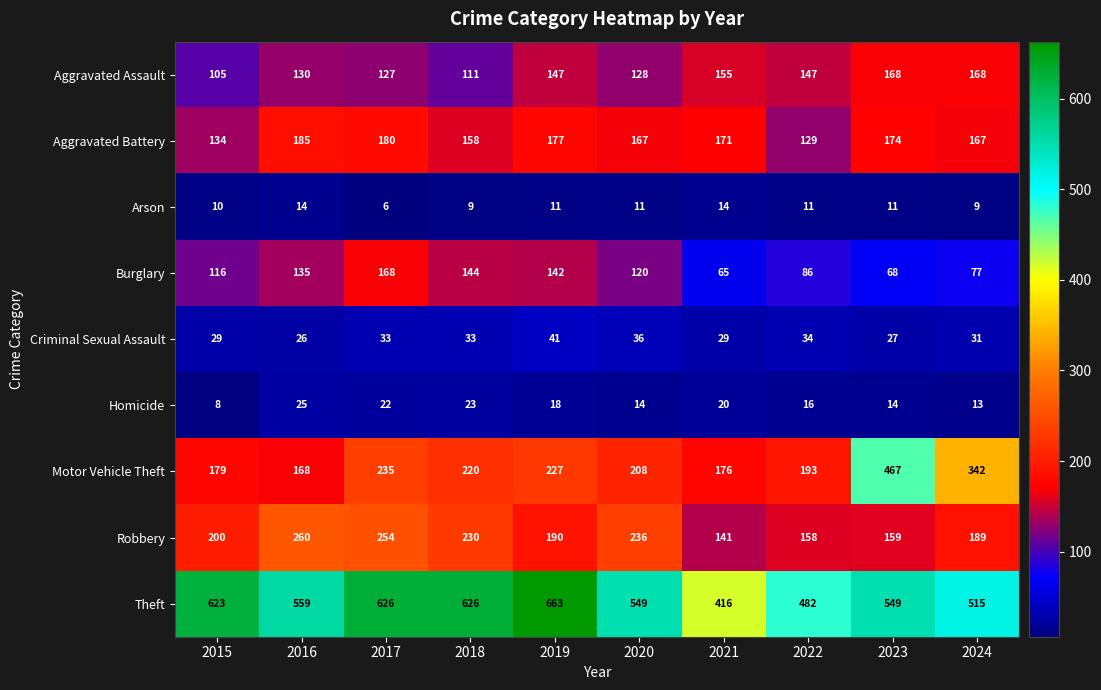

What is the greatest value displayed?

663